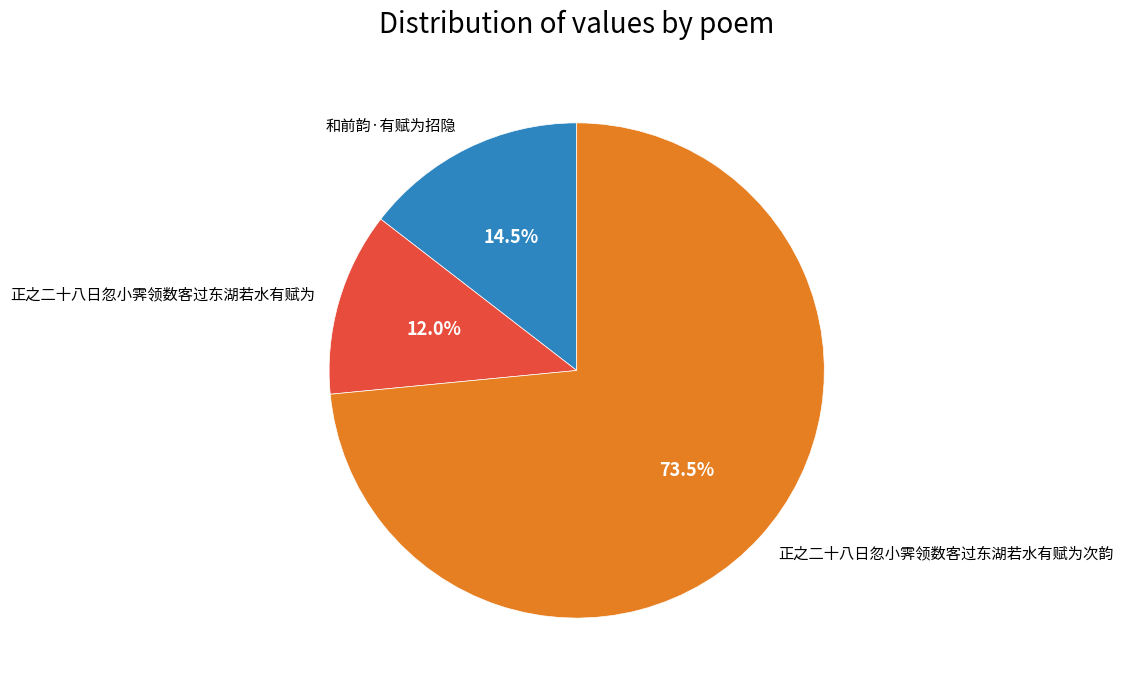

Combined, what portion of the pie is 正之二十八日忽小霁领数客过东湖若水有赋为次韵 and 和前韵·有赋为招隐?

88.0%